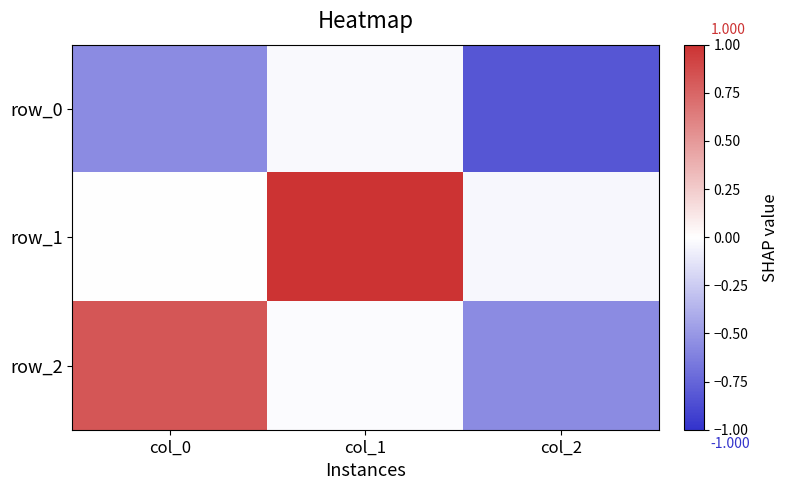

How many data points in row_2 are above 0?

1